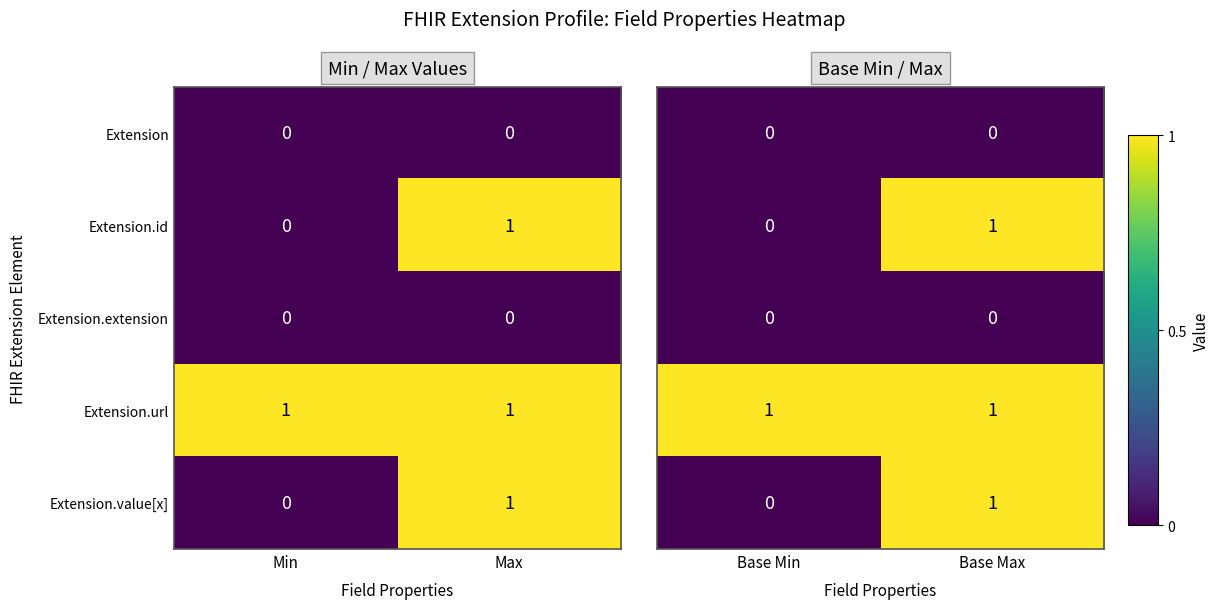

True or false: Extension.url has a value of 0 at Max.

False